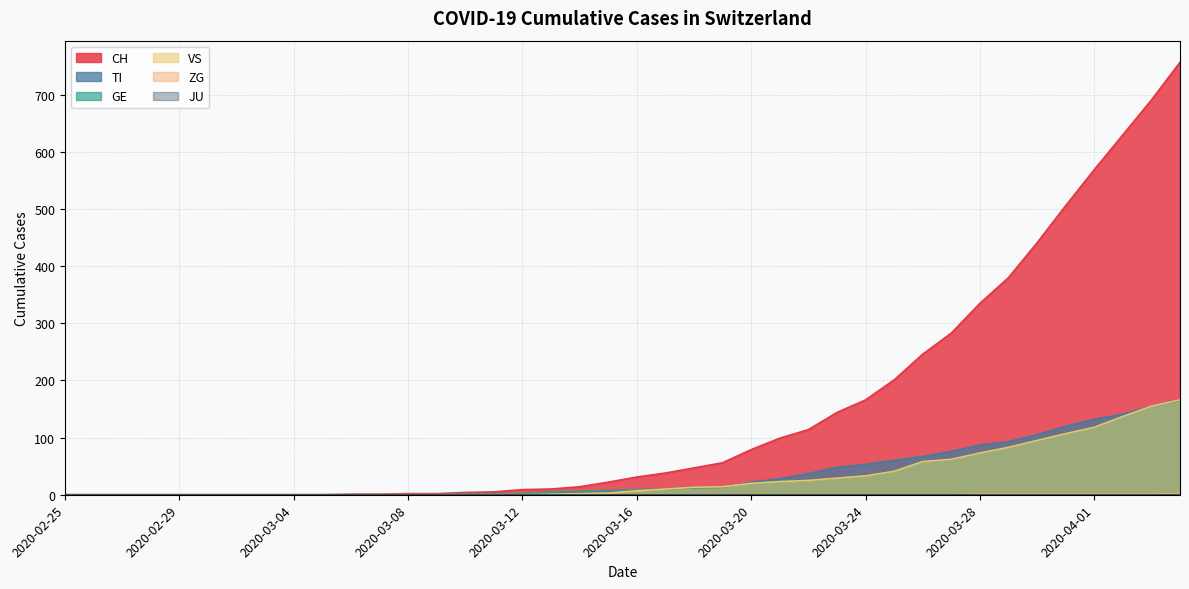

The value of GE at 2020-03-29 is 55. True or false?

False